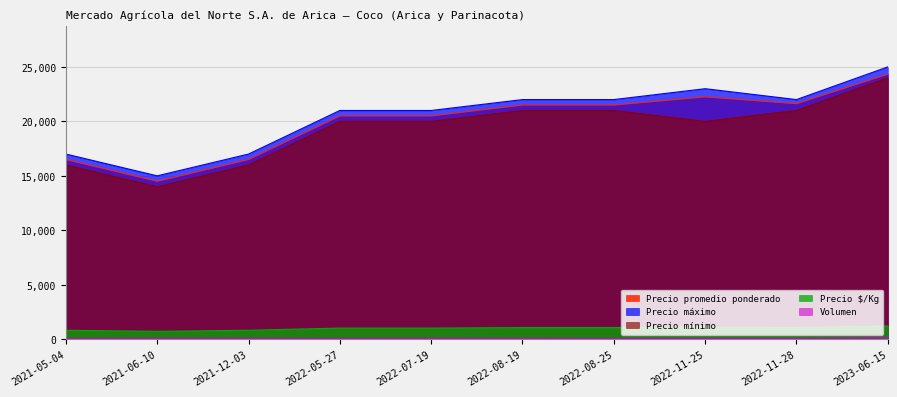

Reading left to right, what are all the values shown in this chart?

Precio promedio ponderado: 16500	14500	16500	20500	20500	21500	21500	22250	21625	24333
Precio $/Kg: 825	725	825	1025	1025	1075	1075	1112	1081	1217
Precio máximo: 17000	15000	17000	21000	21000	22000	22000	23000	22000	25000
Precio mínimo: 16000	14000	16000	20000	20000	21000	21000	20000	21000	24000
Volumen: 80	100	100	80	100	100	80	80	80	150